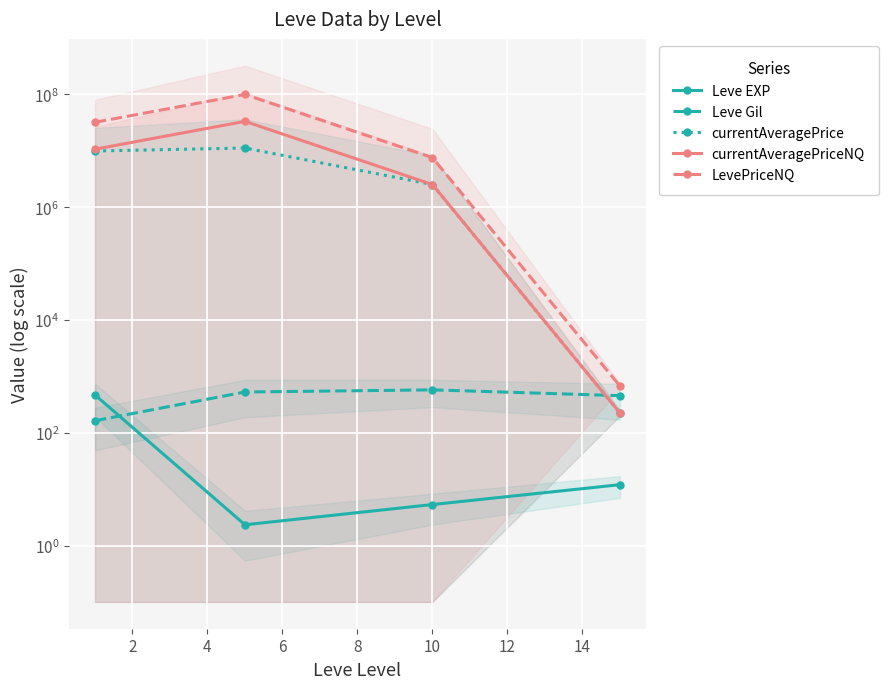

Is this an area chart (filled region under the line)?

No